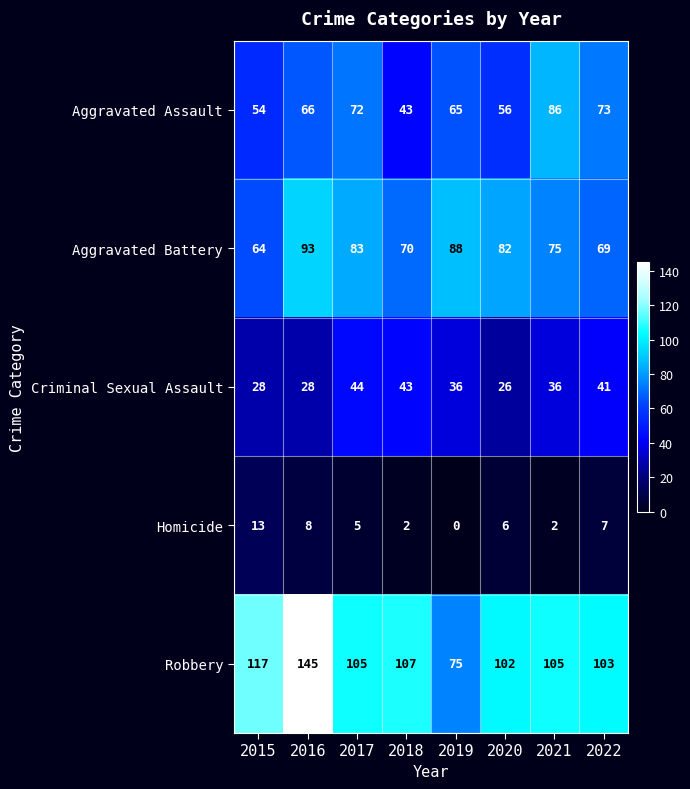

Count the number of categories in the chart.

8